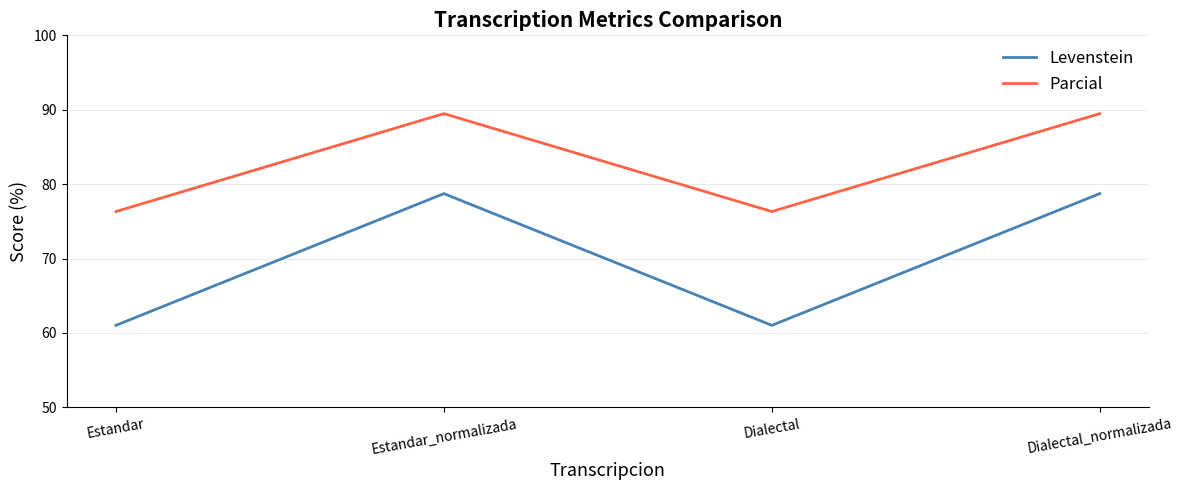

Reading right to left, what are all the values shown in this chart?

Levenstein: Dialectal_normalizada=78.7	Dialectal=61.0	Estandar_normalizada=78.7	Estandar=61.0
Parcial: Dialectal_normalizada=89.5	Dialectal=76.3	Estandar_normalizada=89.5	Estandar=76.3